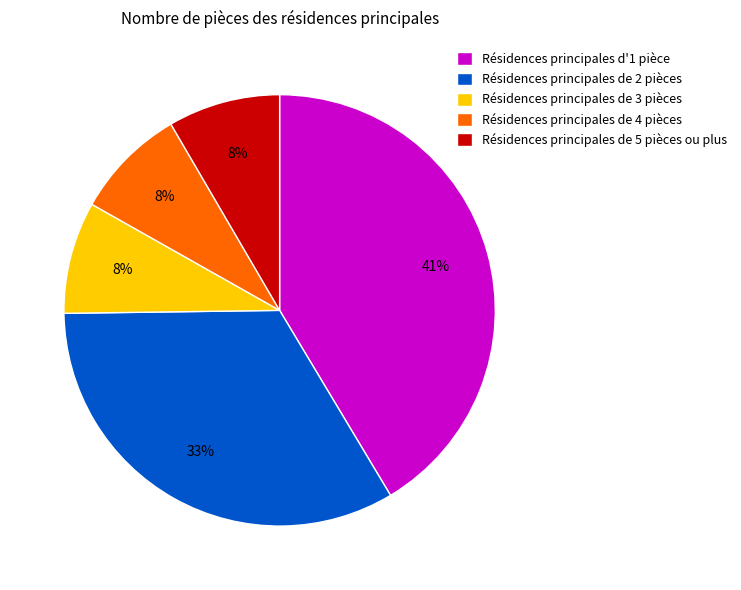

Does any single category account for the majority?

No